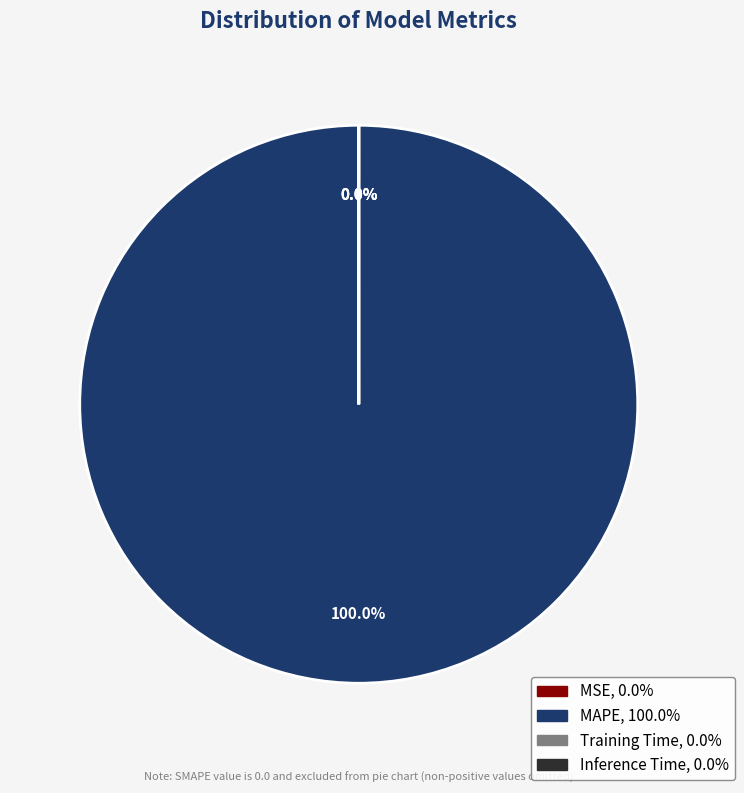

Which category has the biggest portion of the pie?

MAPE